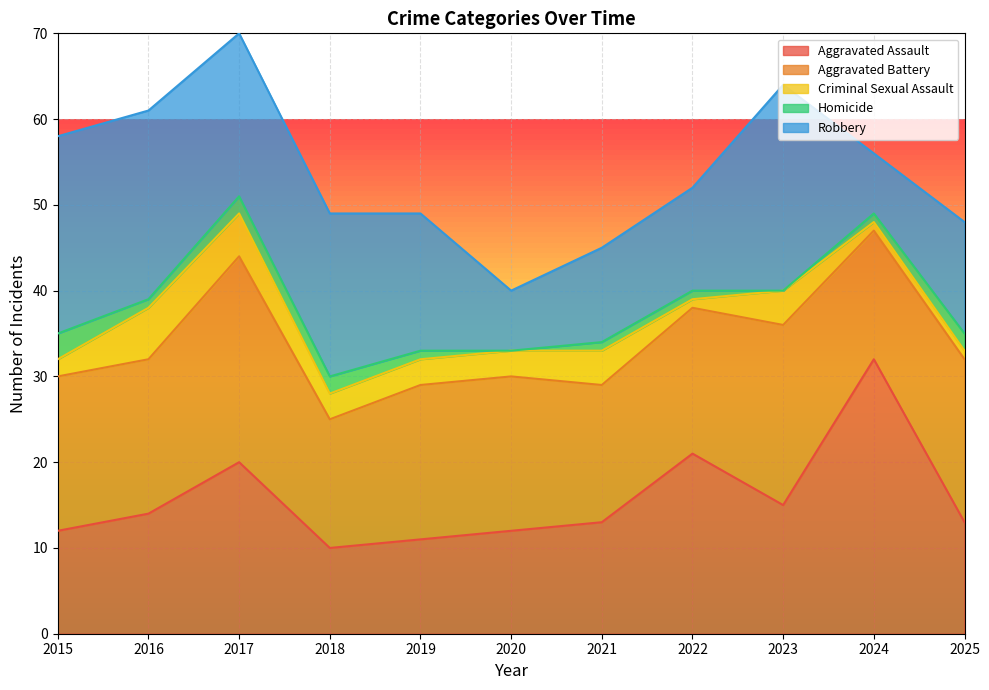

Which series has the widest spread of values?

Aggravated Assault